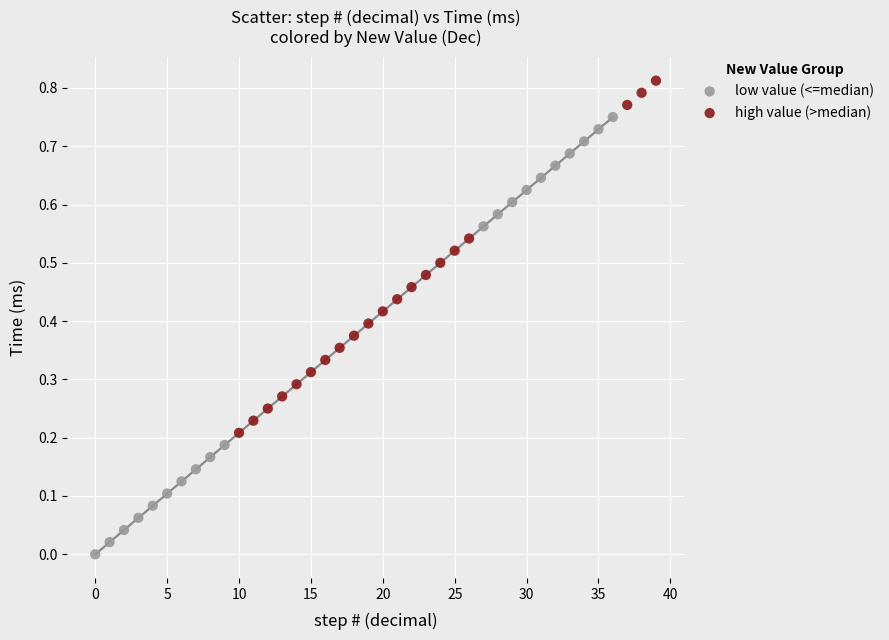

Which series contains the lowest Y value?

low value (<=median)